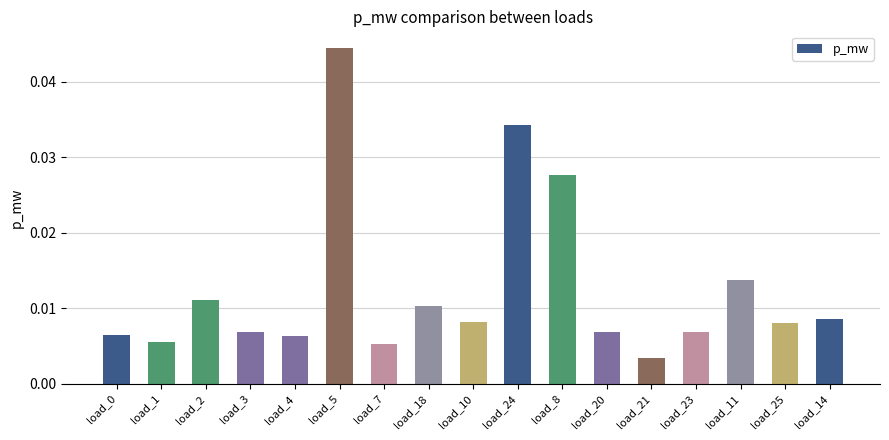

Where is the data nearest to the value 0?

load_21